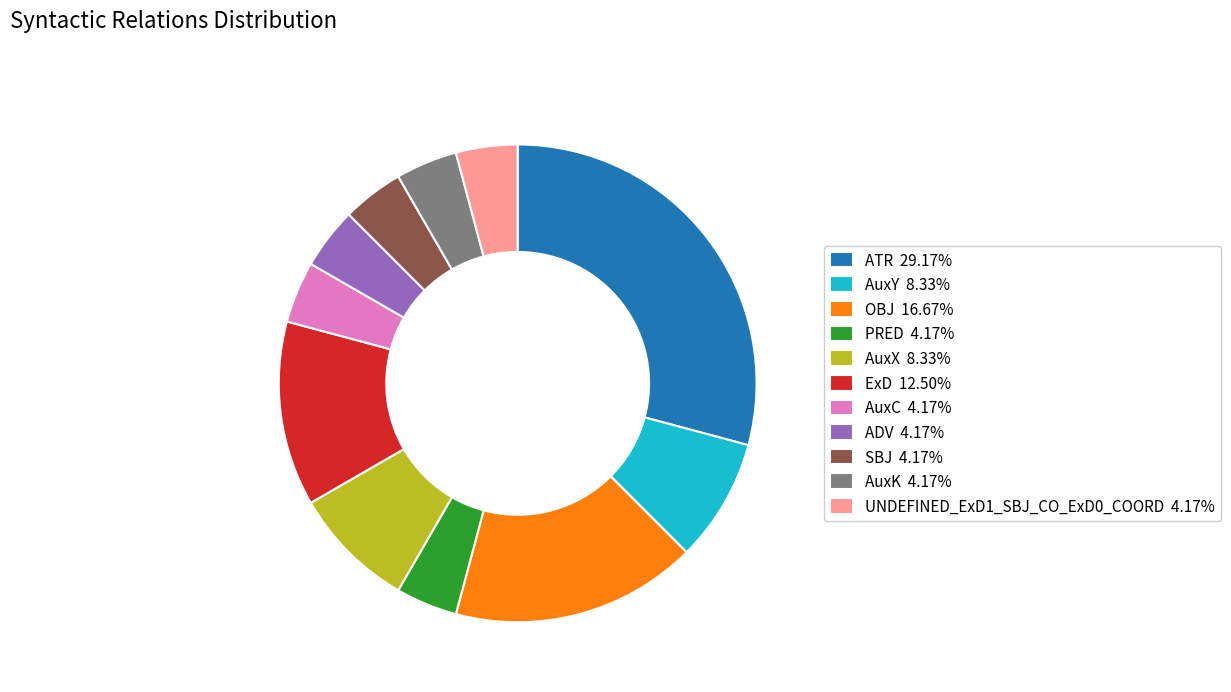

Is there a majority slice in this chart?

No